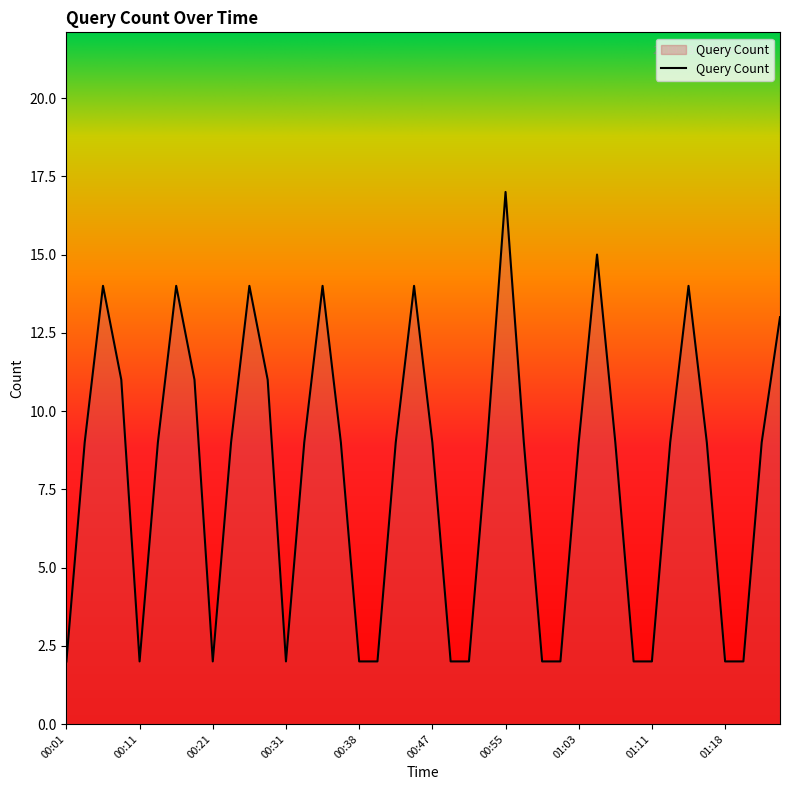

What is the greatest value displayed?

17